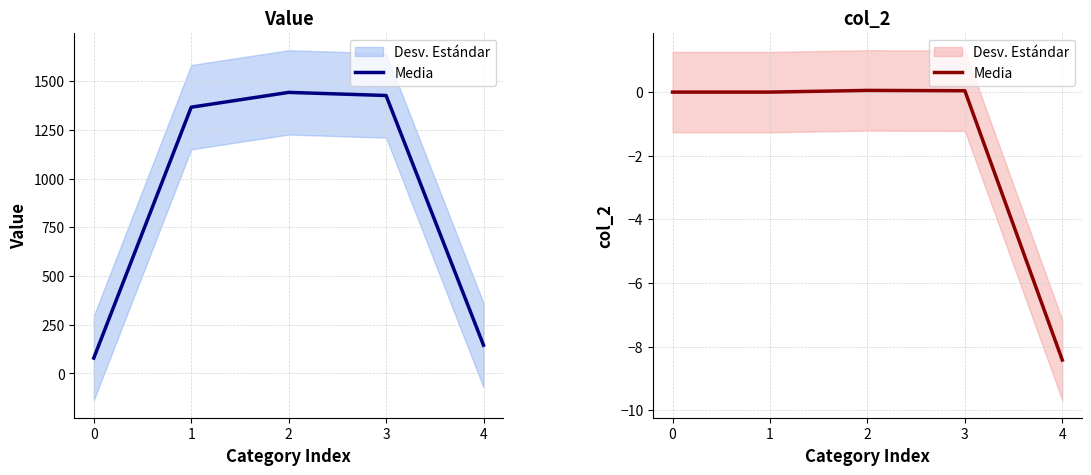

What is the sum of all values?

-8.3